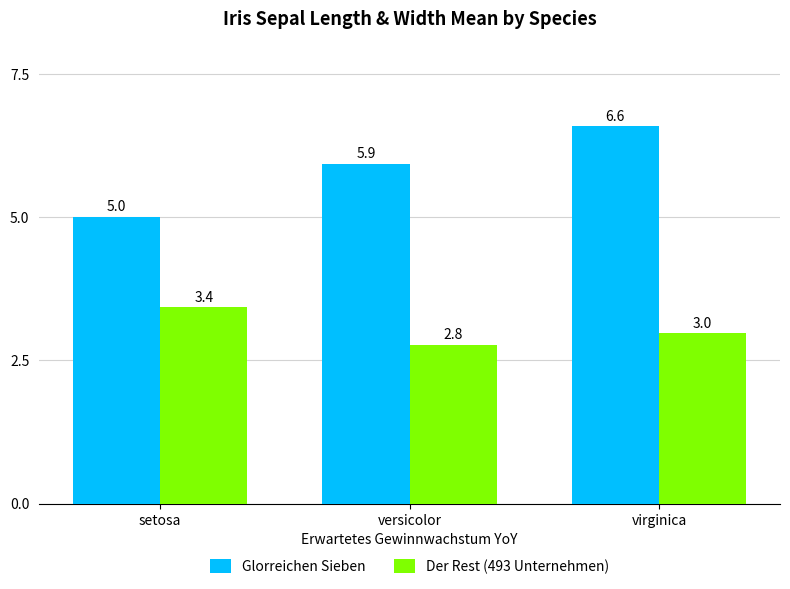

Count the number of data series in this chart.

2